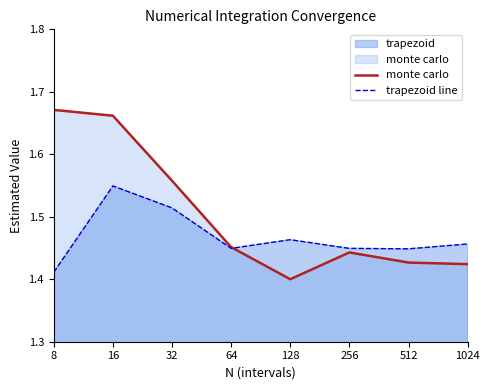

Reading left to right, extract all data points from this chart.

monte carlo: 1.7	1.7	1.6	1.5	1.4	1.4	1.4	1.4
trapezoid line: 1.4	1.5	1.5	1.4	1.5	1.4	1.4	1.5